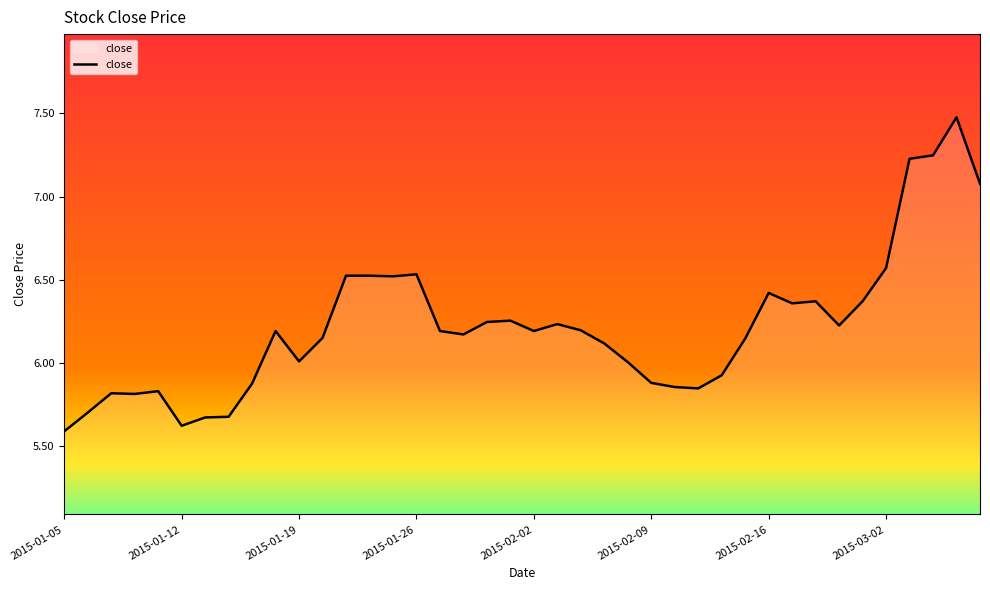

What is the difference between the maximum and minimum values?

1.9